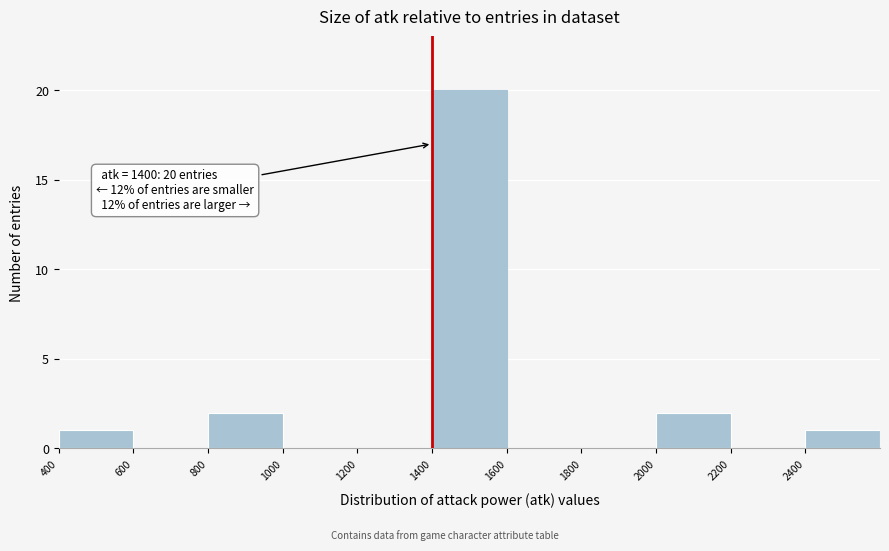

Which range on the x-axis has the tallest bar?

1400 to 1600